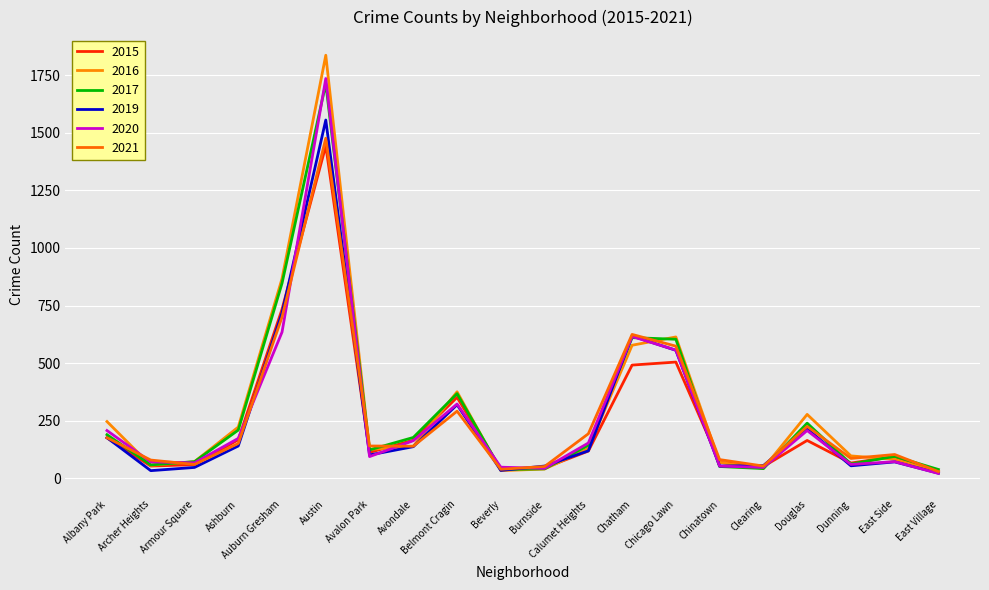

Which series has the largest total across all categories?

2016